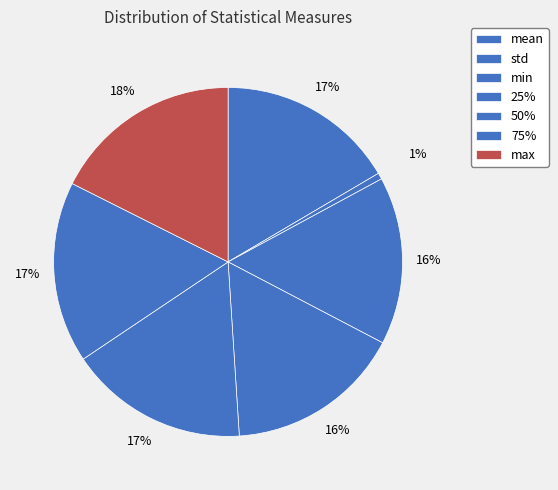

How many slices are in this pie chart?

7